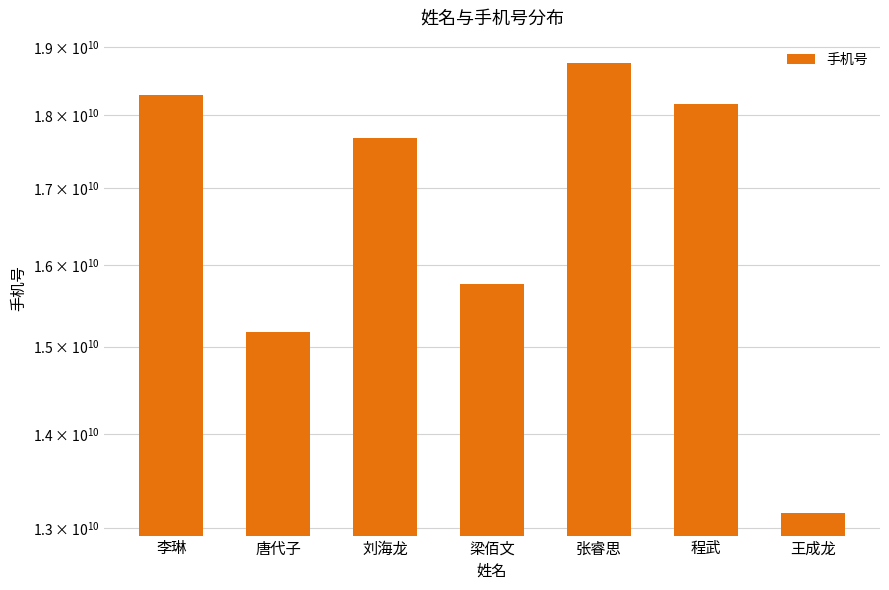

What is the label of the 2nd bar from the left?

唐代子